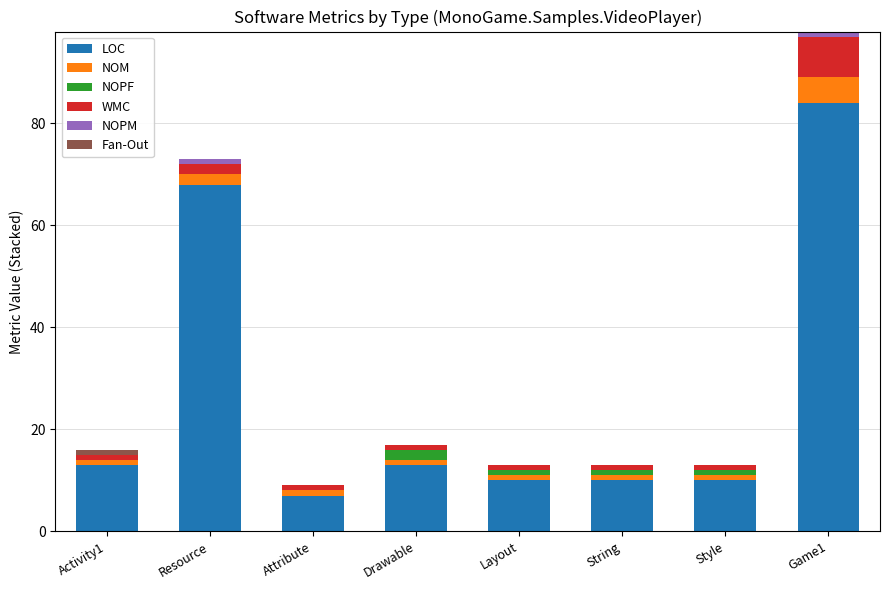

True or false: LOC has a value of 17 at Layout.

False